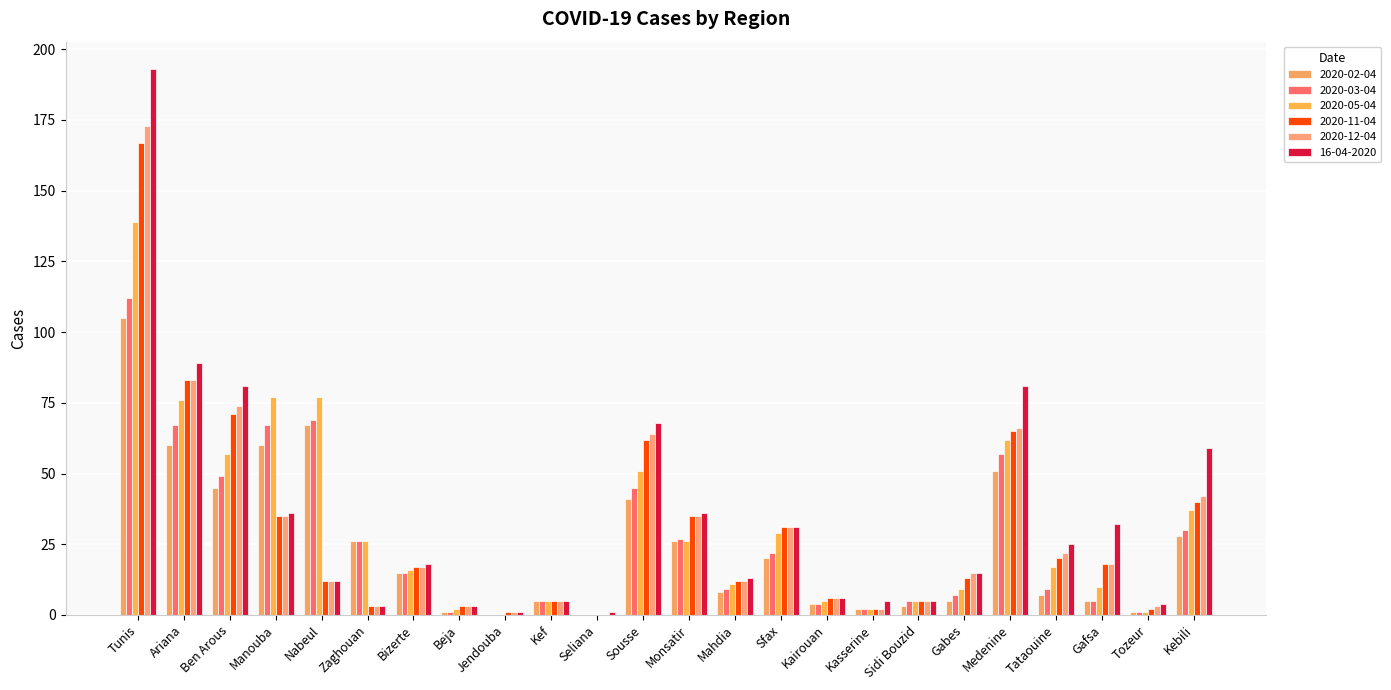

The 16-04-2020 series shows 81 at Medenine. True or false?

True